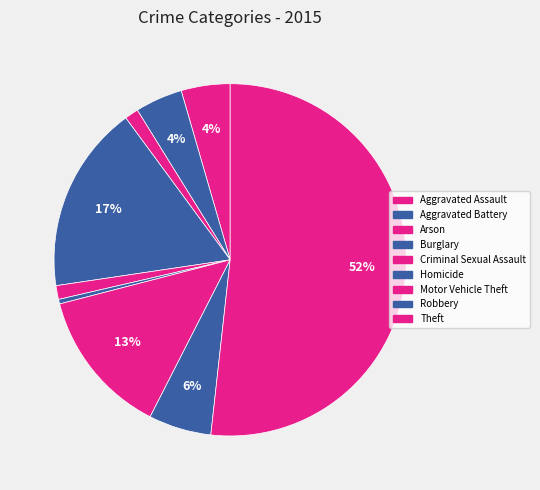

How many slices are in this pie chart?

9